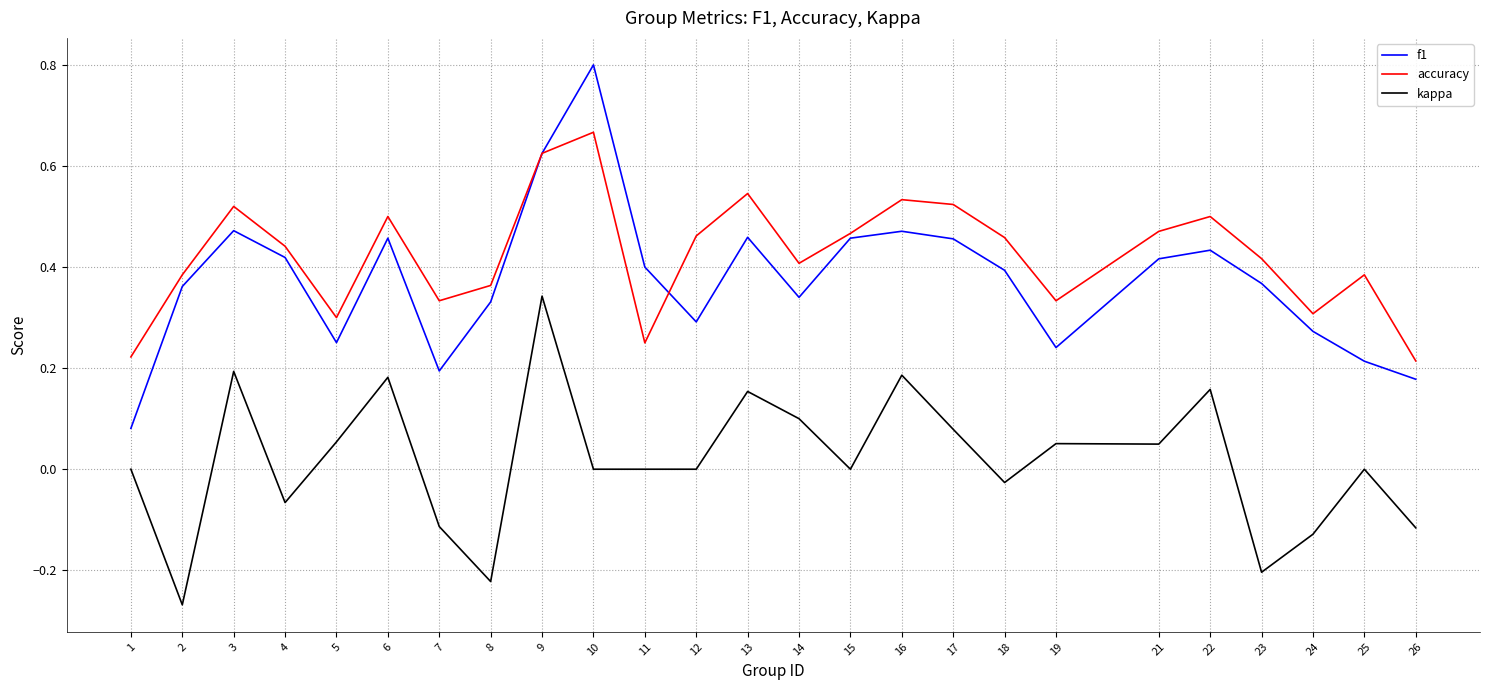

What is the sum of all accuracy values?

10.6